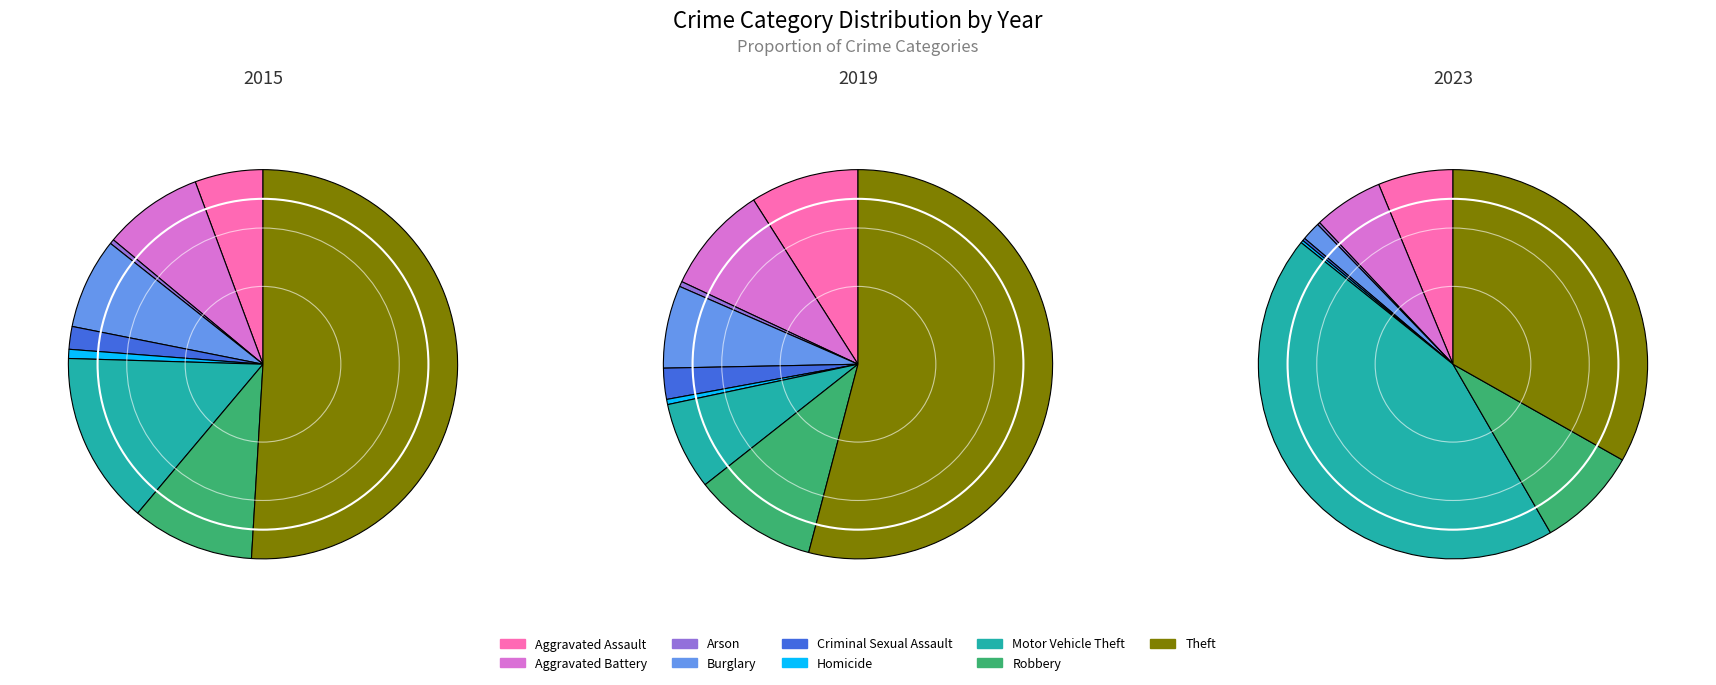

To the nearest percent, what percentage of the pie is Aggravated Battery?

9%